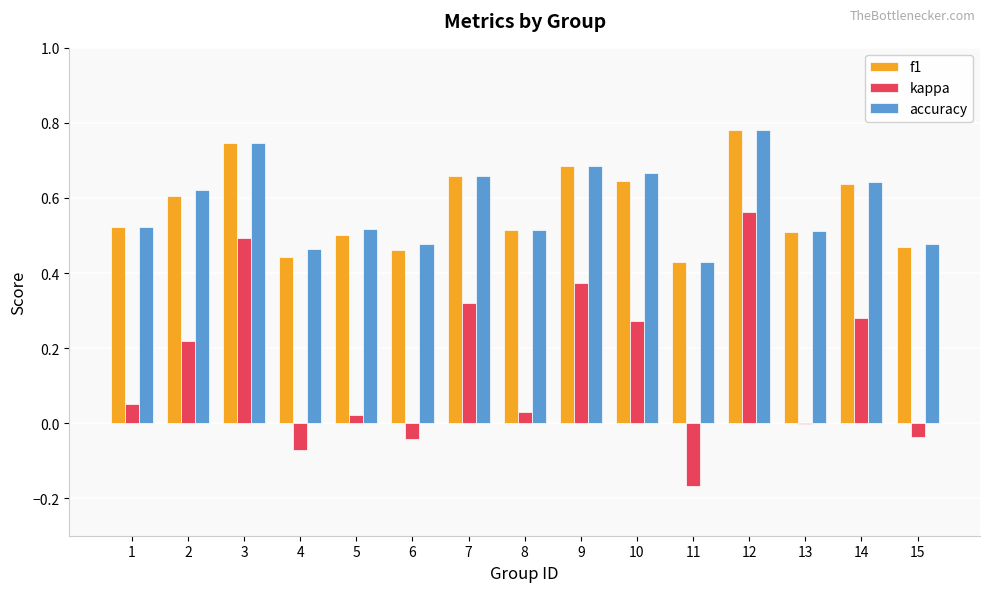

Which series changed the most between 2 and 11?

kappa